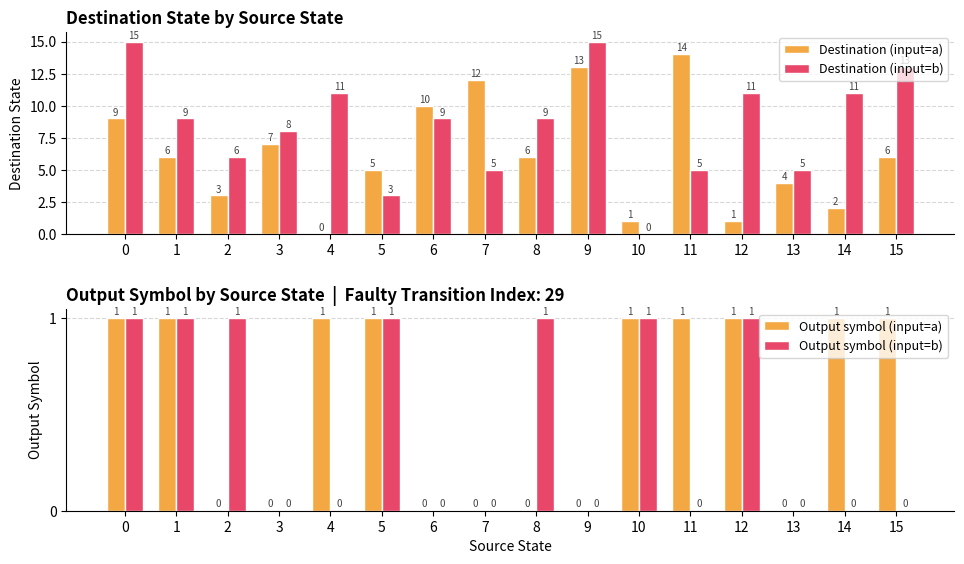

Between 2 and 14, which series saw the biggest shift?

Destination (input=b)